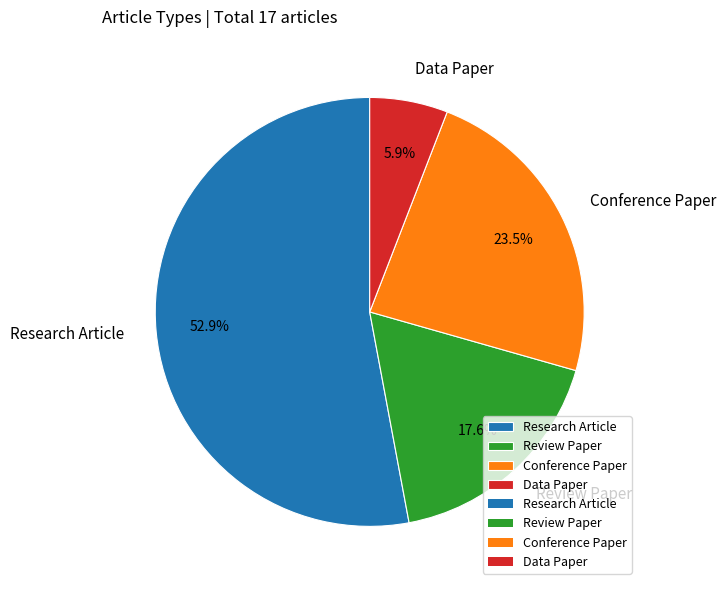

Is there a majority slice in this chart?

Yes